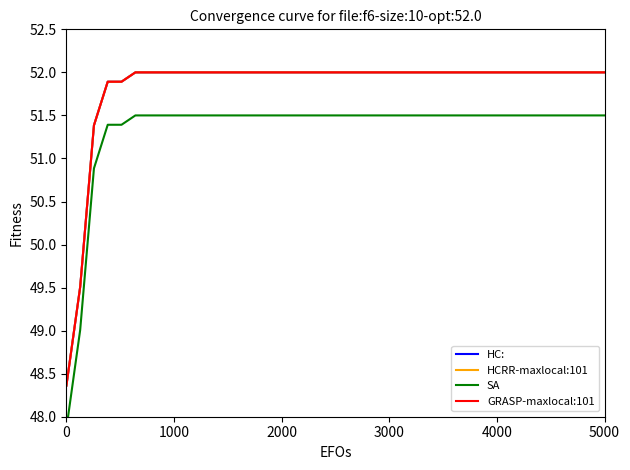

Which series has the widest spread of values?

HC: